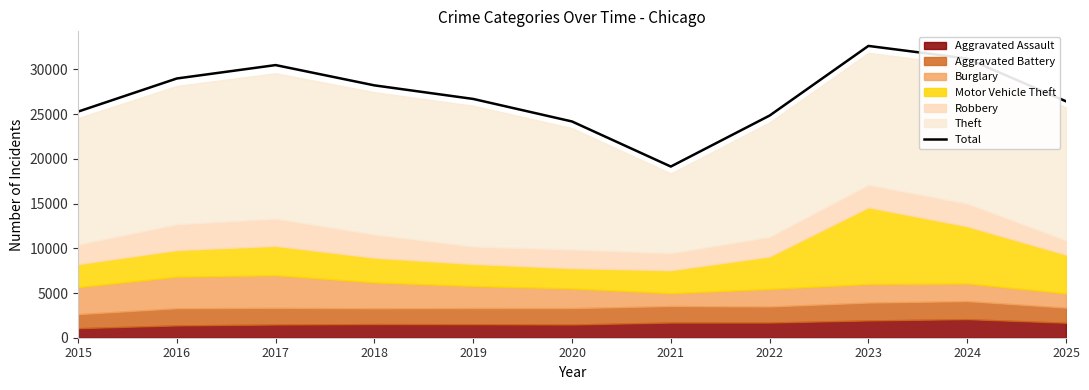

List the labels in order of value, smallest first.

2021, 2020, 2022, 2015, 2025, 2019, 2018, 2016, 2017, 2024, 2023